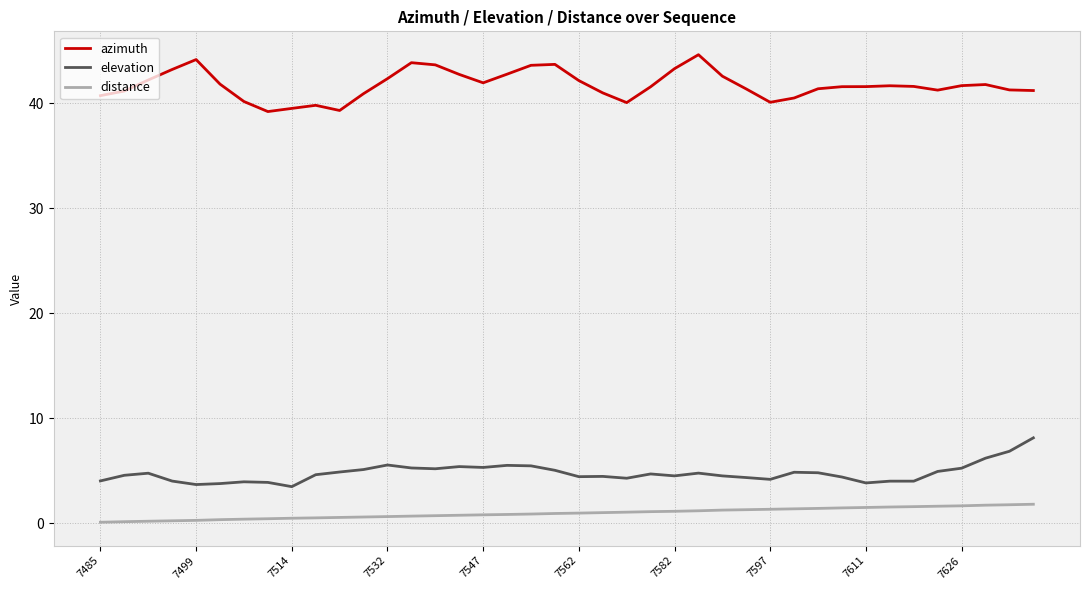

What is the difference between the maximum and minimum values in the distance series?

1.7